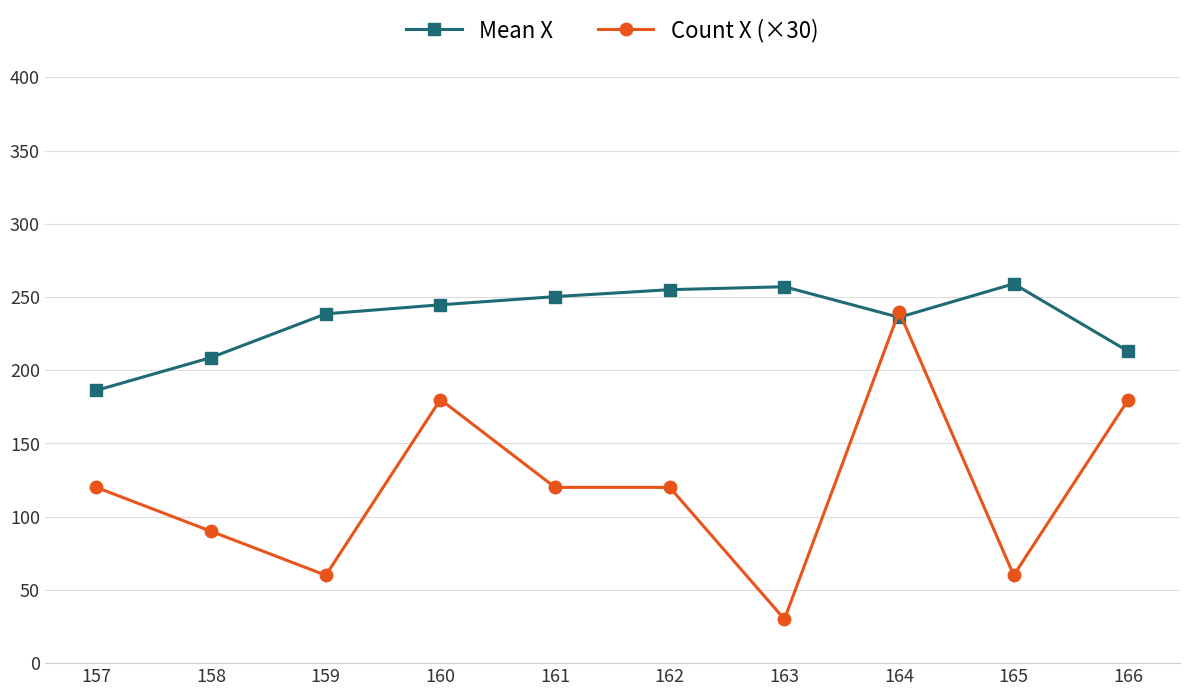

How many lines are shown in the chart?

2